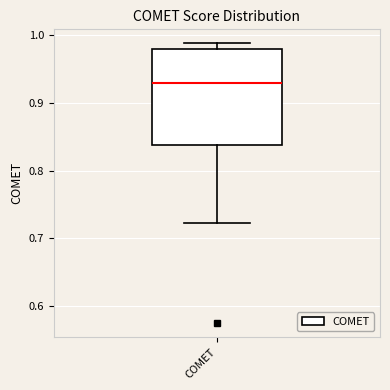

Transcribe this box plot: give where the median line is, the range the box spans, and where the two whiskers end, as read against the y-axis. The values are not printed on the chart, so give them approximately, as read against the axis.

median 0.93, box 0.84 to 0.98, whiskers 0.72 to 0.99